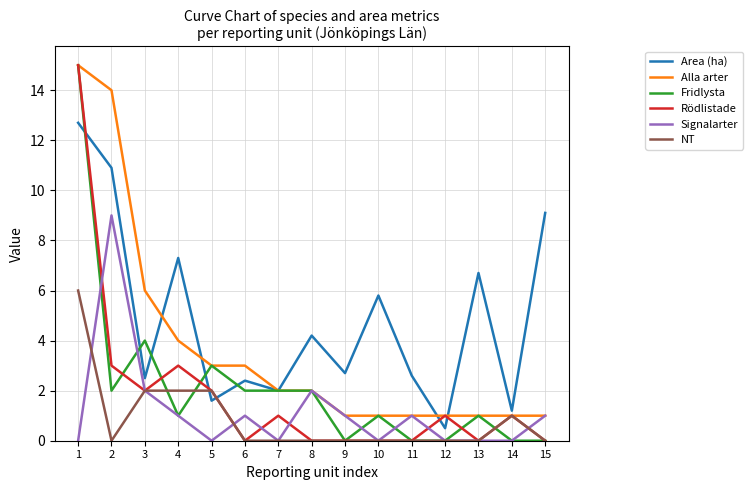

Which series changed the most between 2 and 12?

Alla arter